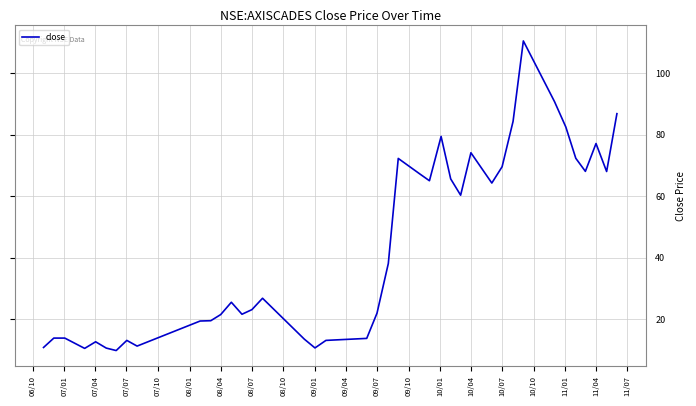

How many lines are shown in the chart?

1